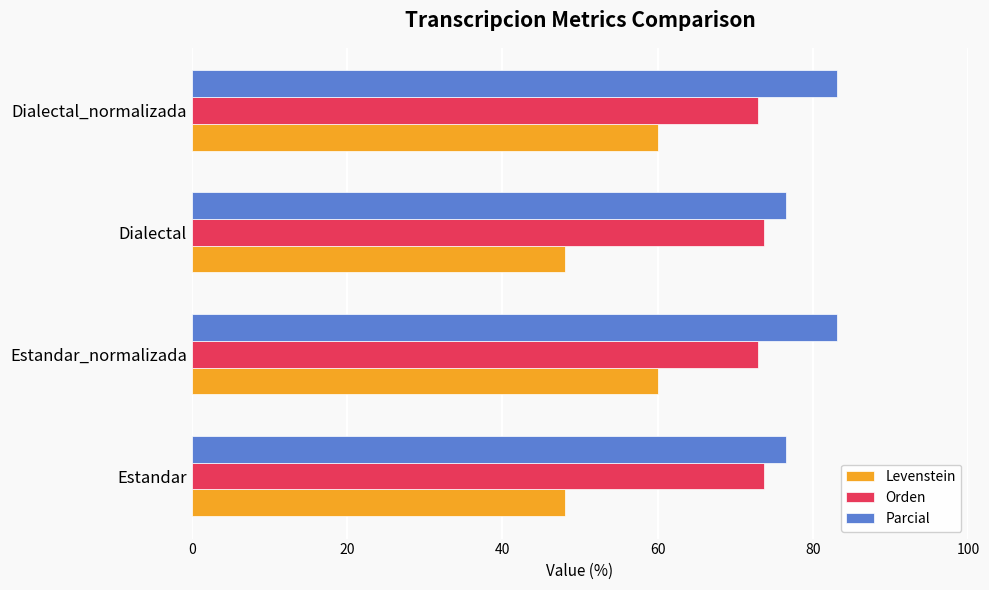

Is it true that Orden equals 73.7 at Estandar?

True